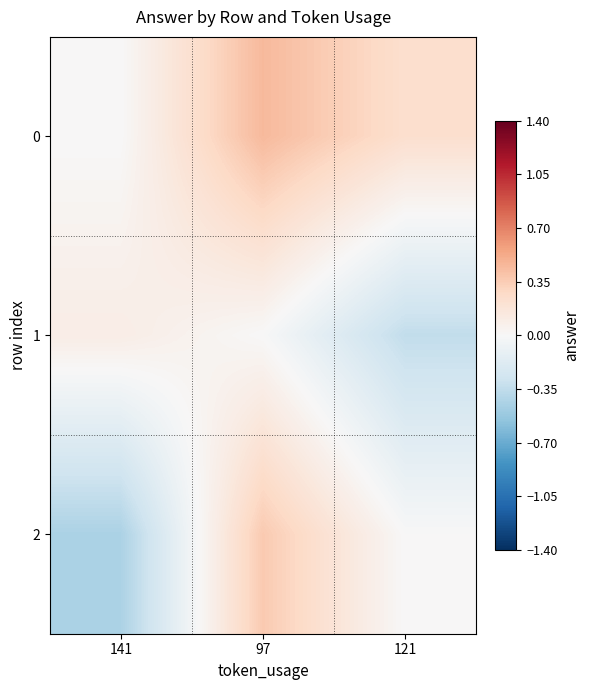

List the series in order of their peak value, lowest first.

1, 2, 0